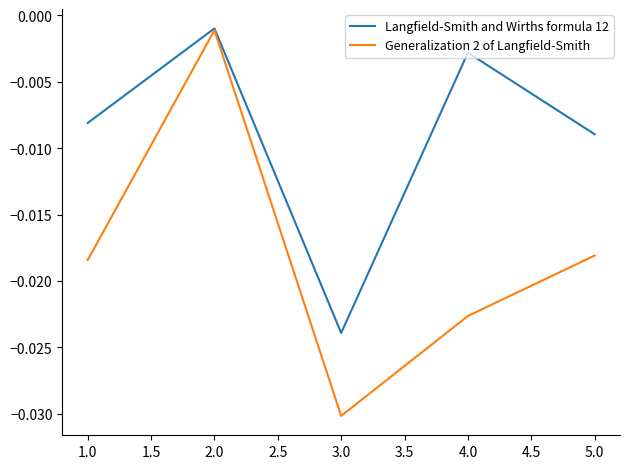

Rank the series by their average value, from highest to lowest.

Langfield-Smith and Wirths formula 12, Generalization 2 of Langfield-Smith